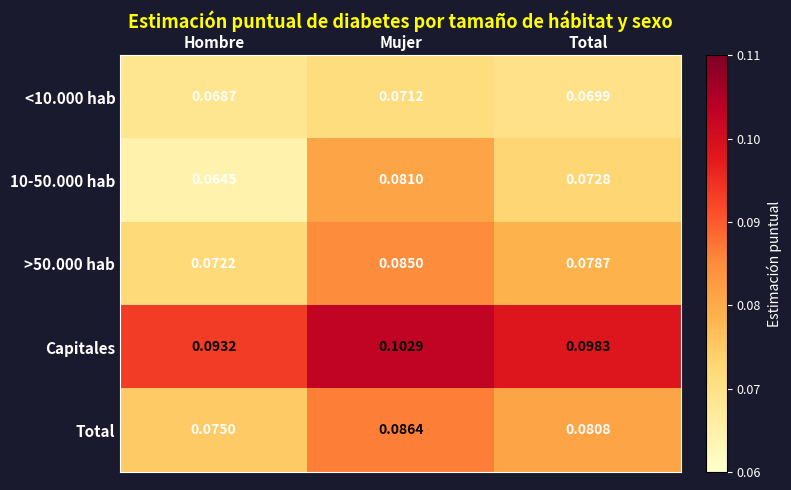

What is the total value across all series at Total?

0.4